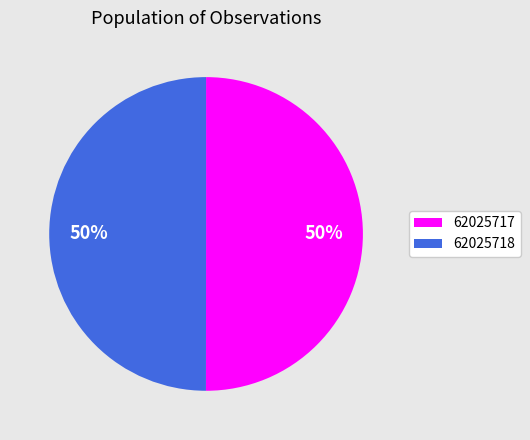

Count the number of slices in the pie.

2